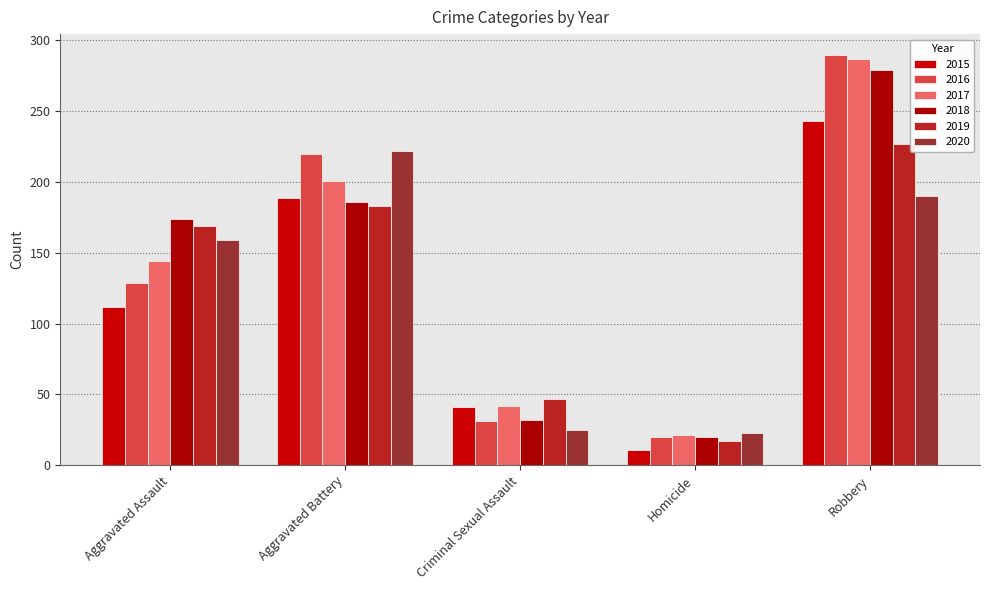

List the labels in order of 2017 value, largest first.

Robbery, Aggravated Battery, Aggravated Assault, Criminal Sexual Assault, Homicide